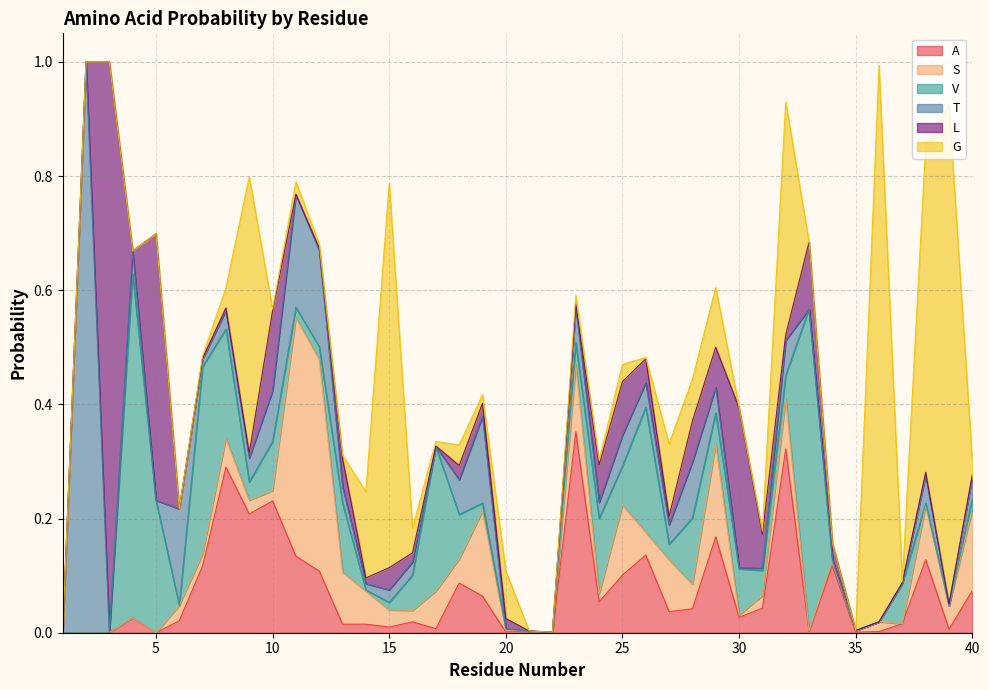

The L series shows 0.4 at 22. True or false?

False